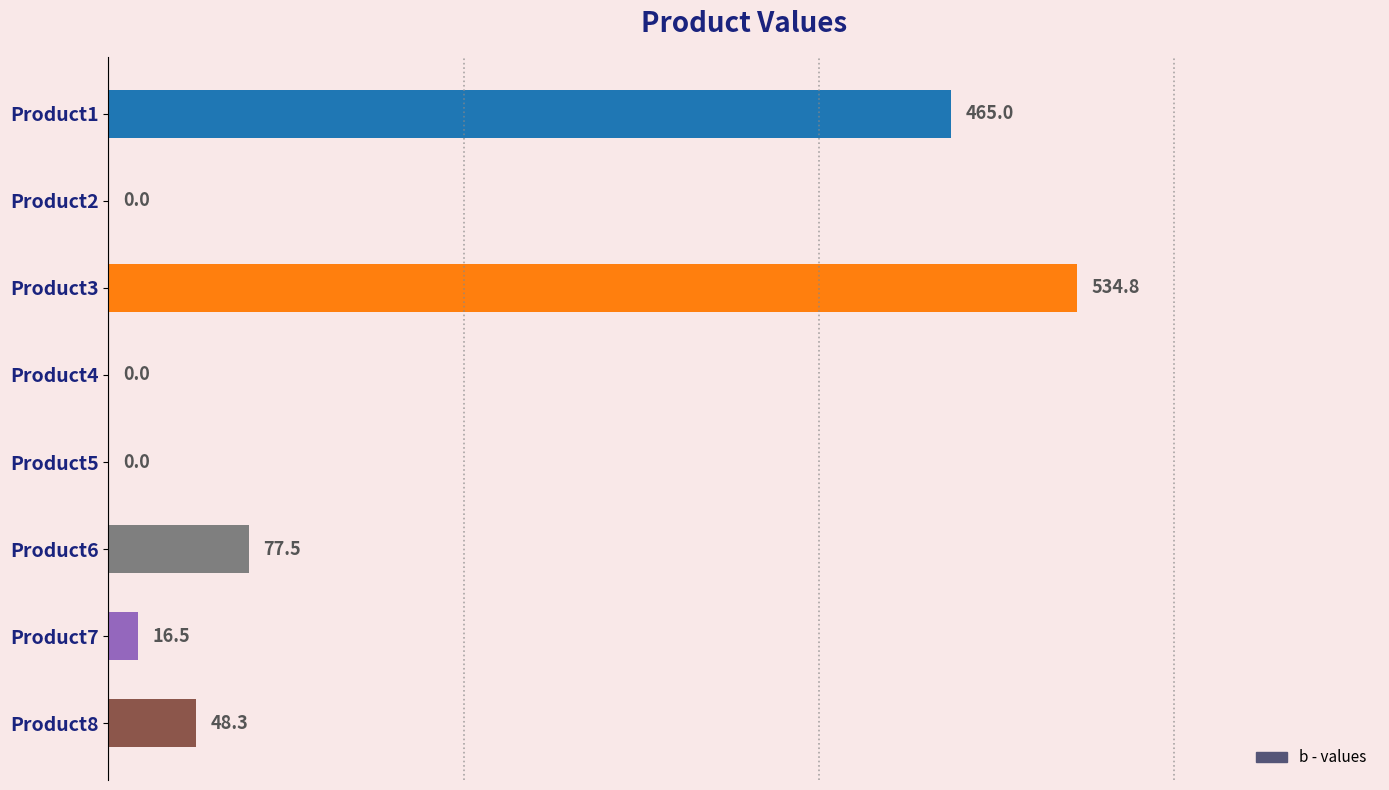

Reading top to bottom, what are all the values shown in this chart?

Product1=465.0	Product2=0.0	Product3=534.8	Product4=0.0	Product5=0.0	Product6=77.5	Product7=16.5	Product8=48.3